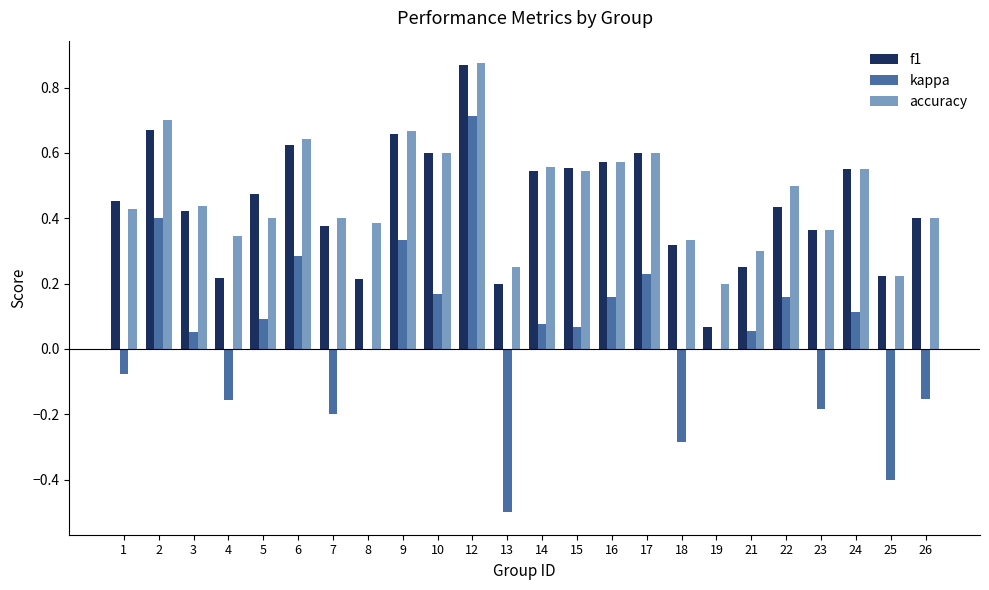

Which series has the largest total across all categories?

accuracy